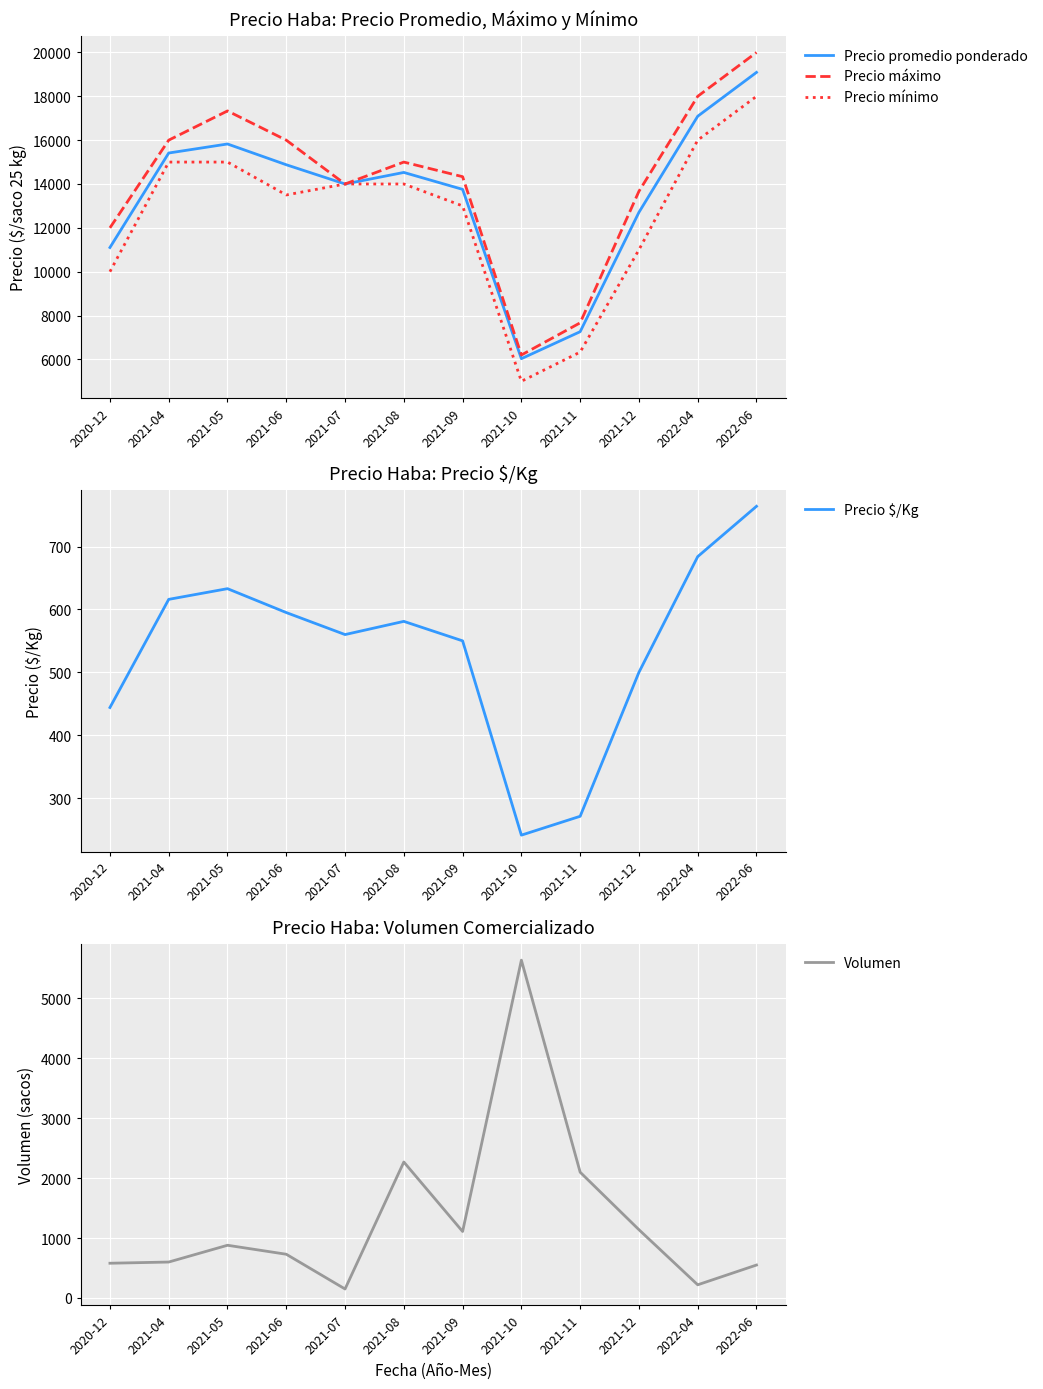

At which label does Precio máximo reach its peak?

2022-06